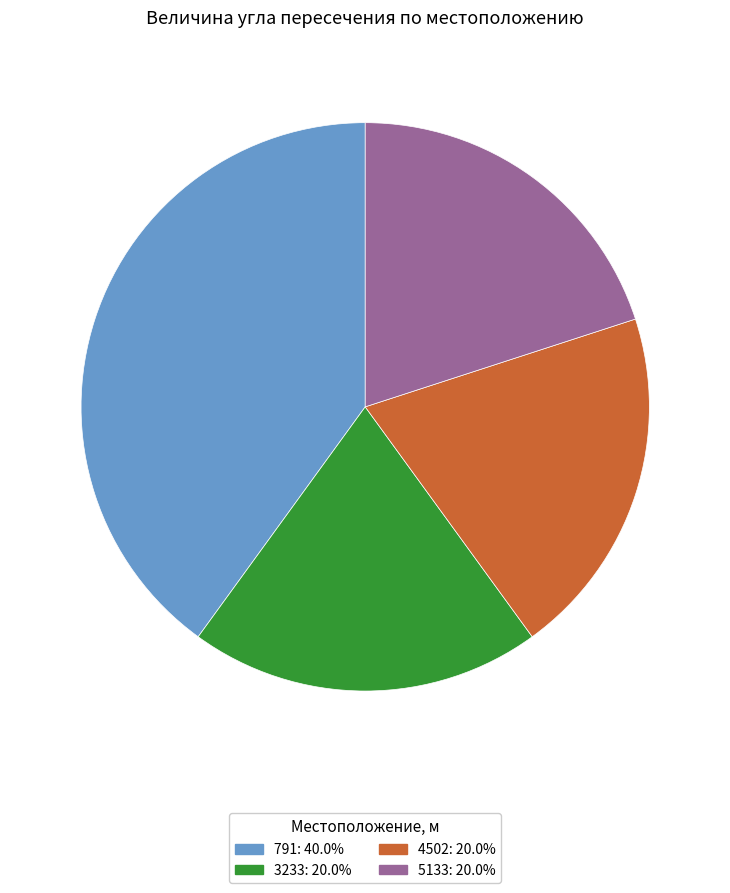

How many slices are in this pie chart?

4